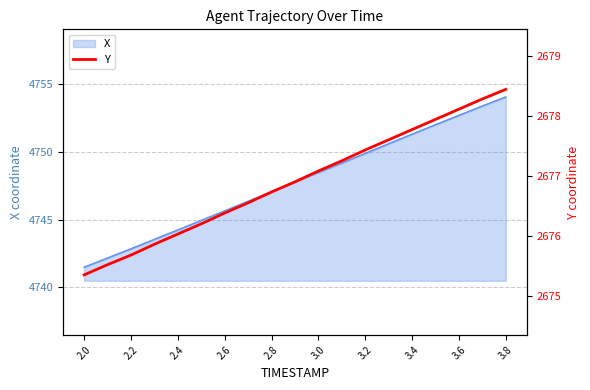

The X series shows 4747.1 at 2.8. True or false?

True